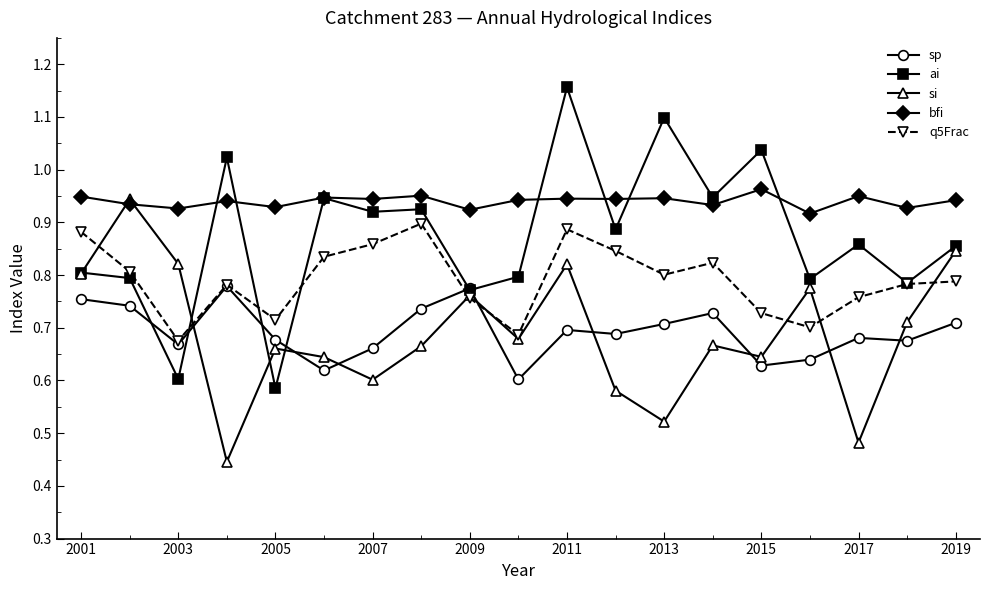

True or false: bfi and sp cross at least once.

False